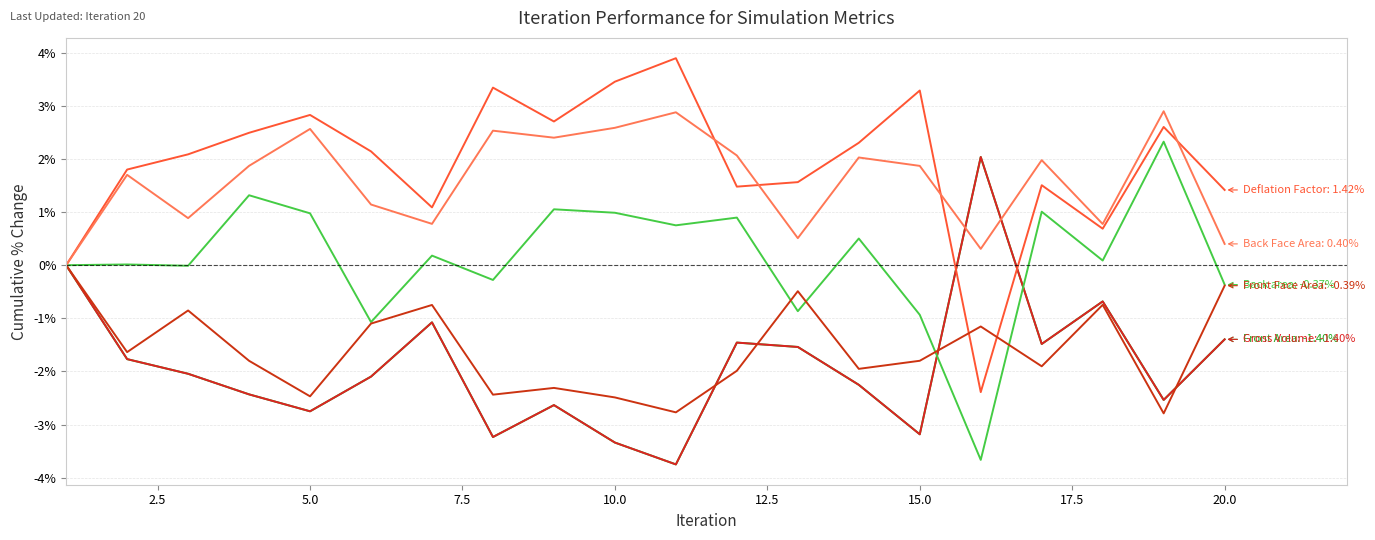

What is the label of the 4th point from the left?

7.5